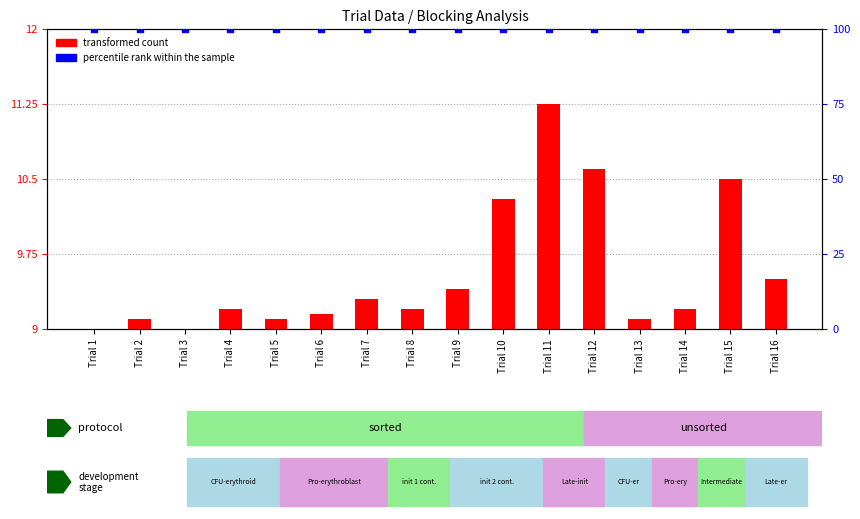

Which series has the largest total across all categories?

percentile rank within the sample